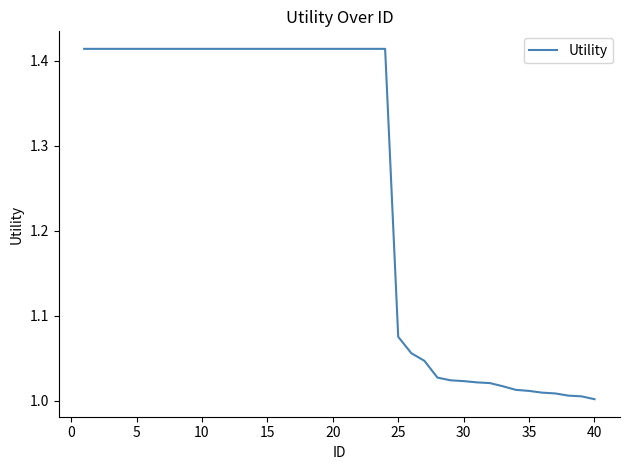

What is the difference between the maximum and minimum values?

0.4